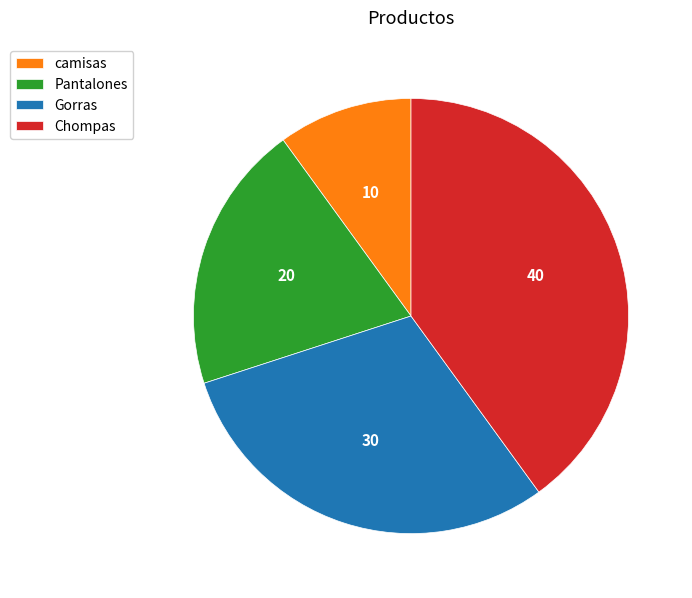

How many slices are in this pie chart?

4